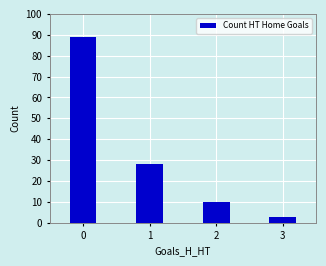

How many bars are there in total?

4